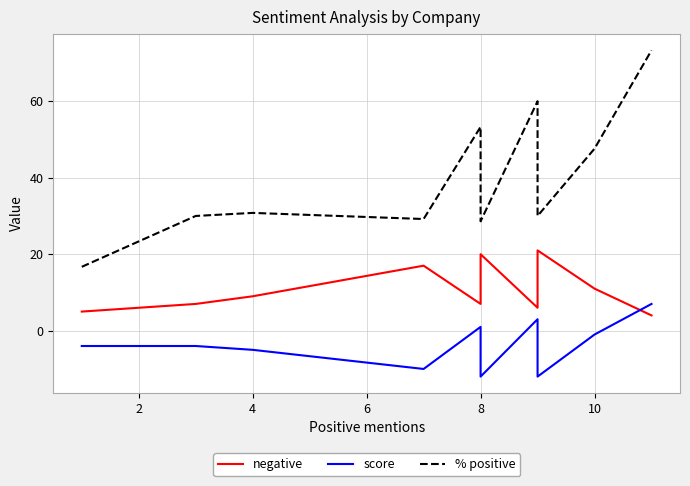

How many data points in score are above -4?

4